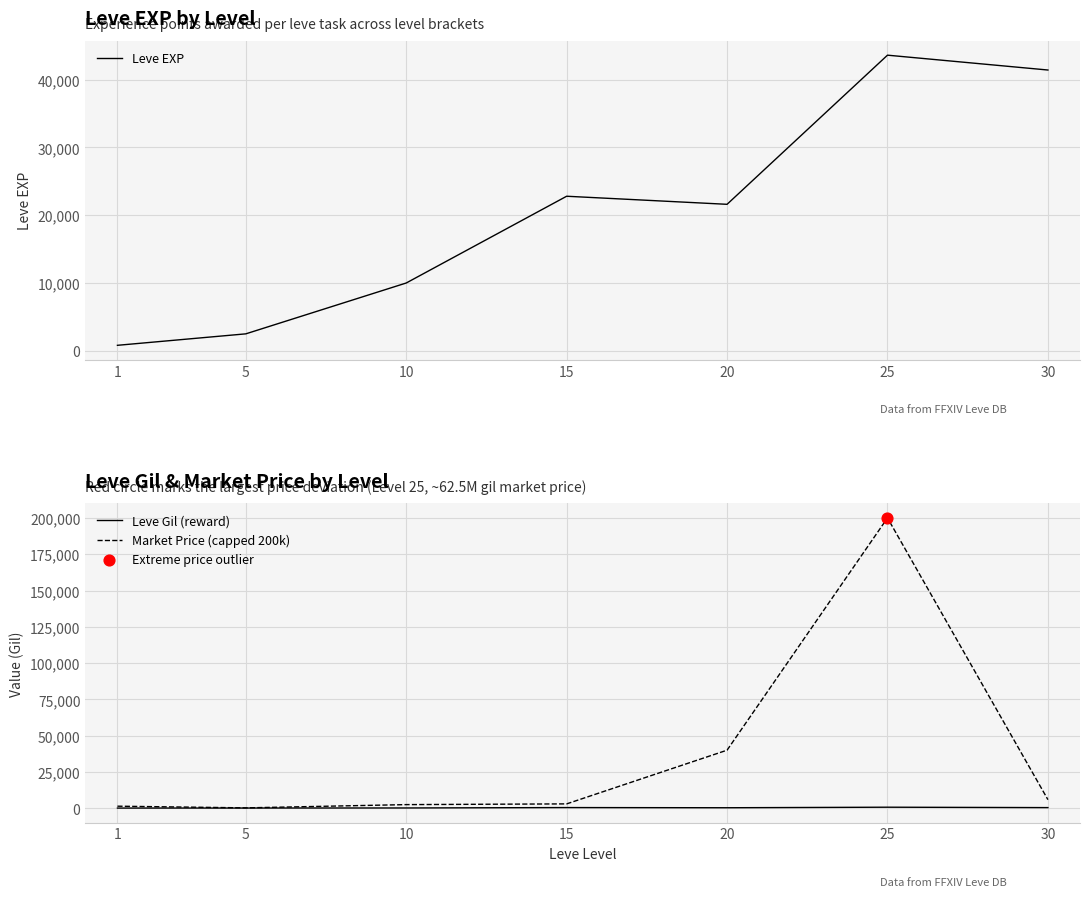

What is the total value across all series at 20?

61943.0